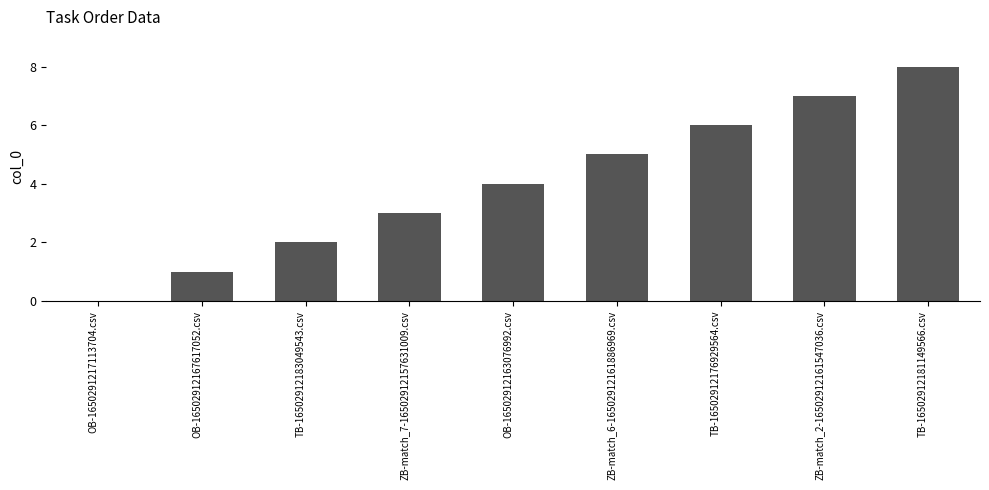

Reading left to right, extract all data points from this chart.

OB-1650291217113704.csv=0	OB-16502912167617052.csv=1	TB-16502912183049543.csv=2	ZB-match_7-16502912157631009.csv=3	OB-16502912163076992.csv=4	ZB-match_6-16502912161886969.csv=5	TB-16502912176929564.csv=6	ZB-match_2-16502912161547036.csv=7	TB-16502912181149566.csv=8